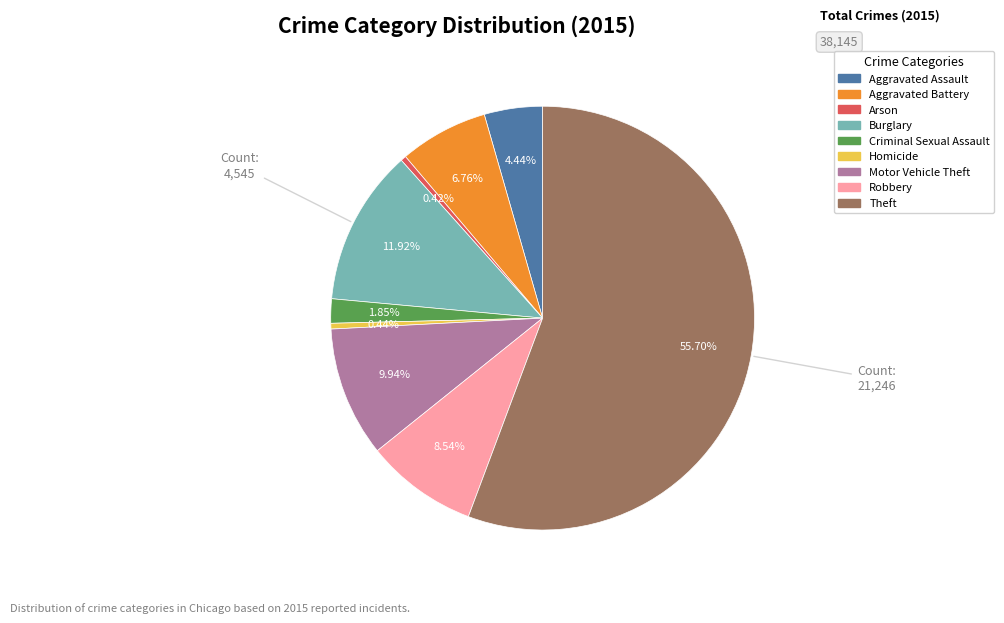

The Burglary slice represents 12% of the pie. True or false?

True